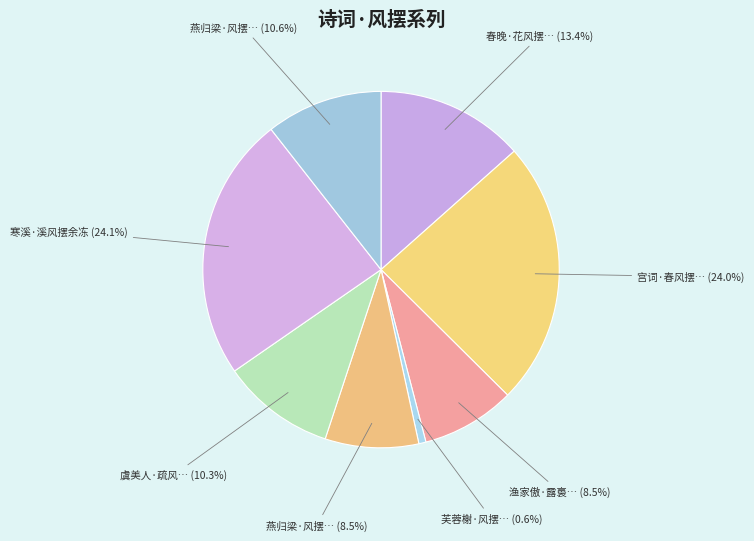

Count the number of slices in the pie.

8